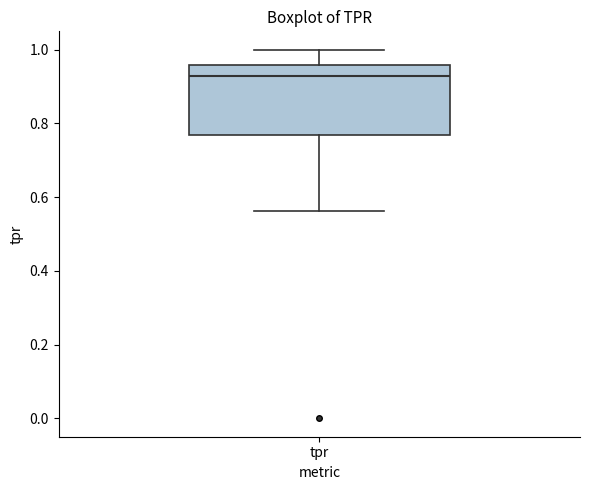

Where is the lower edge of the box for tpr on the y-axis? The values are not printed on the chart, so give them approximately, as read against the axis.

0.76